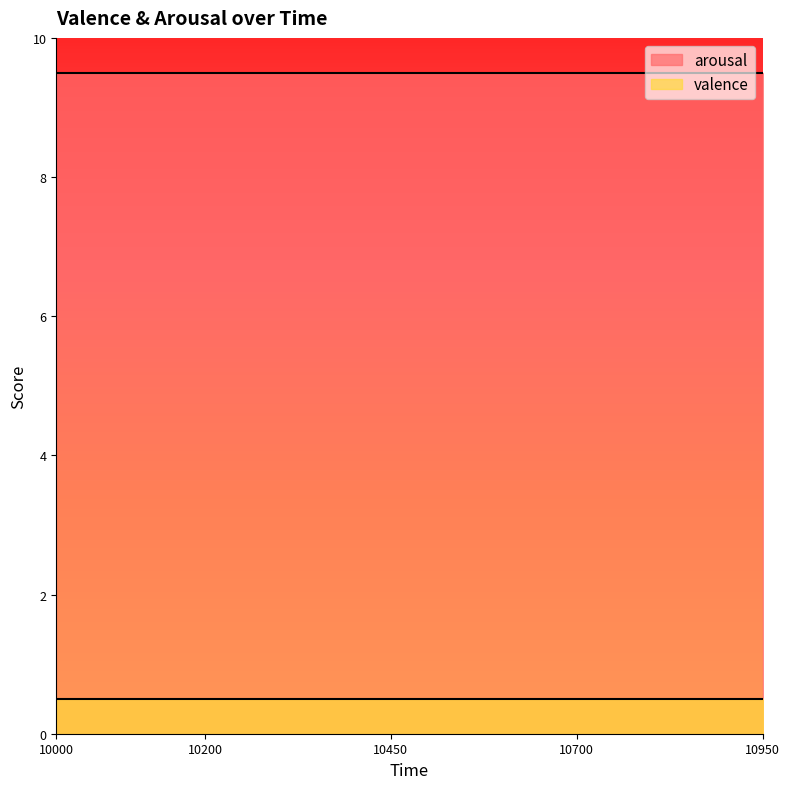

Reading left to right, what are all the values shown in this chart?

arousal: 9.5	9.5	9.5	9.5	9.5	9.5	9.5	9.5	9.5	9.5	9.5	9.5	9.5	9.5	9.5	9.5	9.5	9.5	9.5	9.5
valence: 0.5	0.5	0.5	0.5	0.5	0.5	0.5	0.5	0.5	0.5	0.5	0.5	0.5	0.5	0.5	0.5	0.5	0.5	0.5	0.5